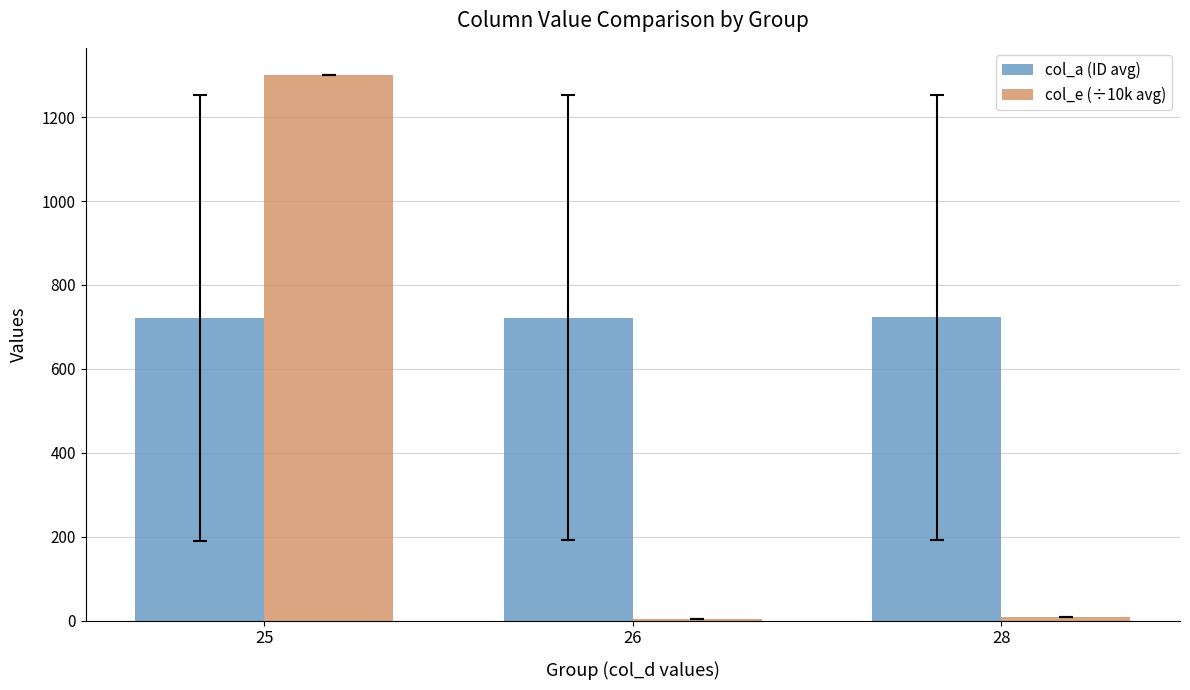

How many categories are shown in the chart?

3